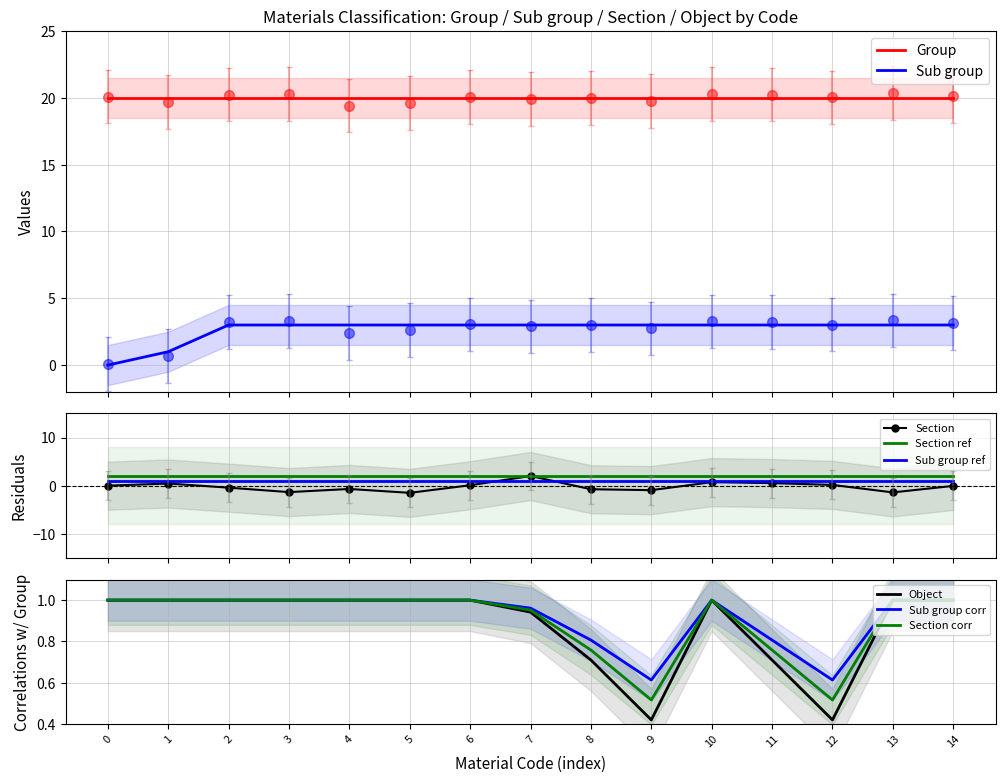

How many Sub group values are between 3 and 4?

13